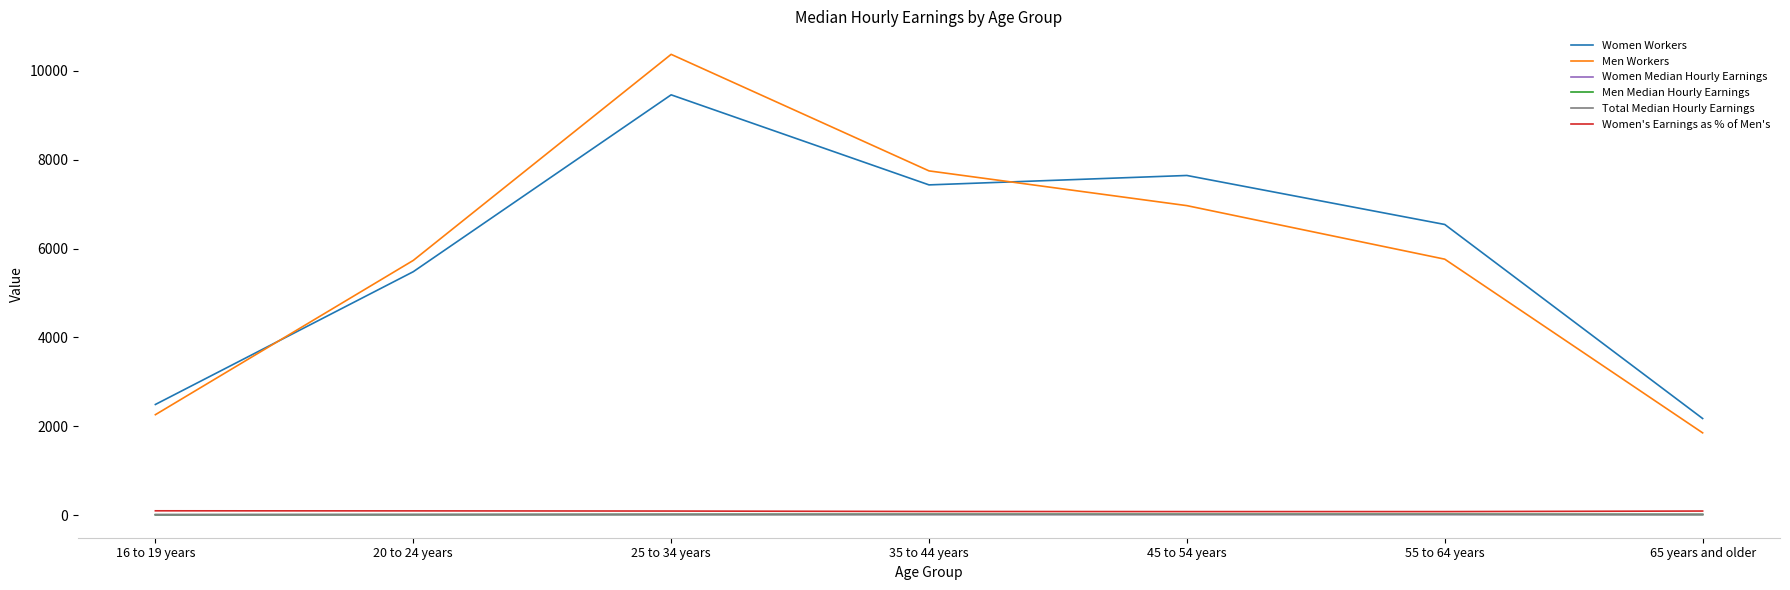

Which series has the widest spread of values?

Men Workers